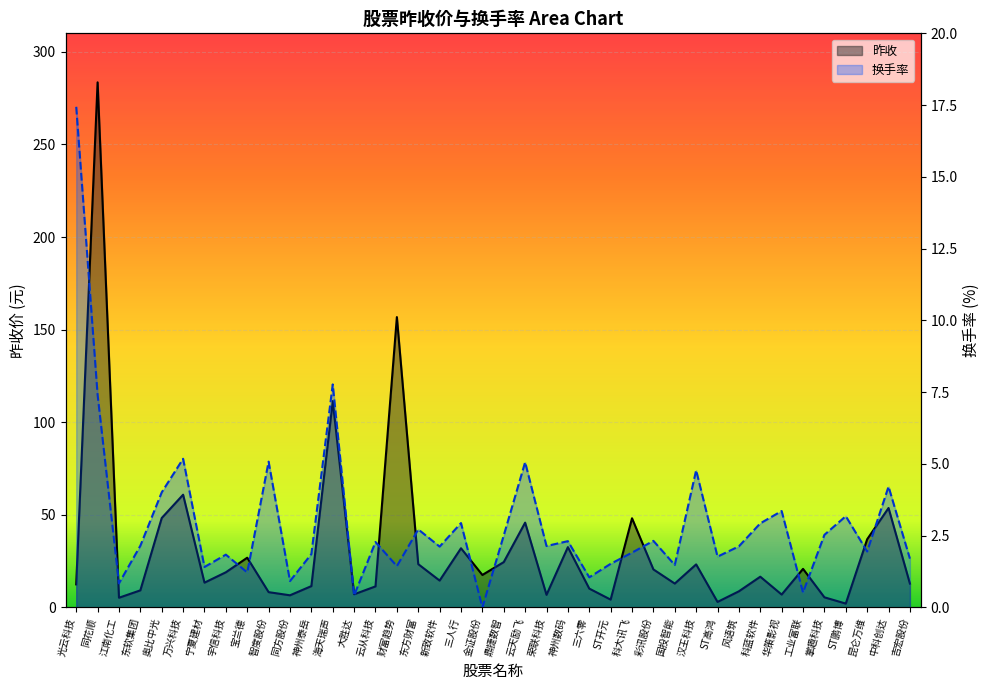

At which label is 换手率 closest to 8?

海天瑞声